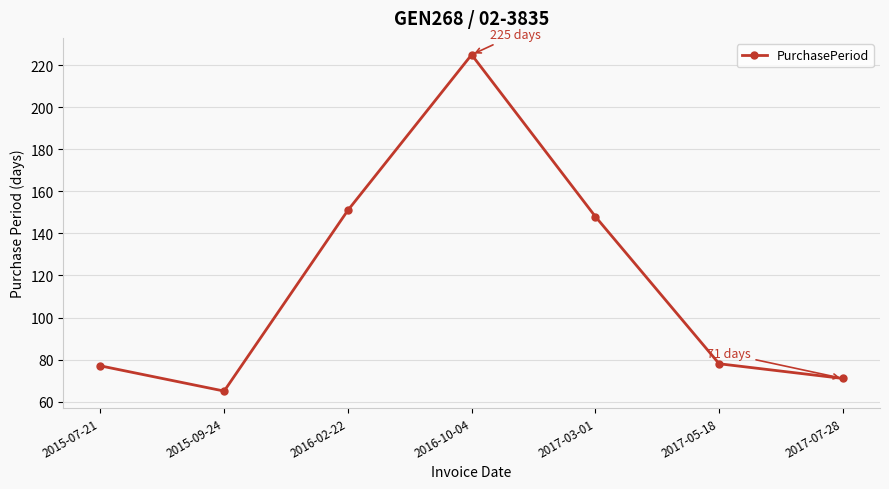

What is the sum of all values?

815